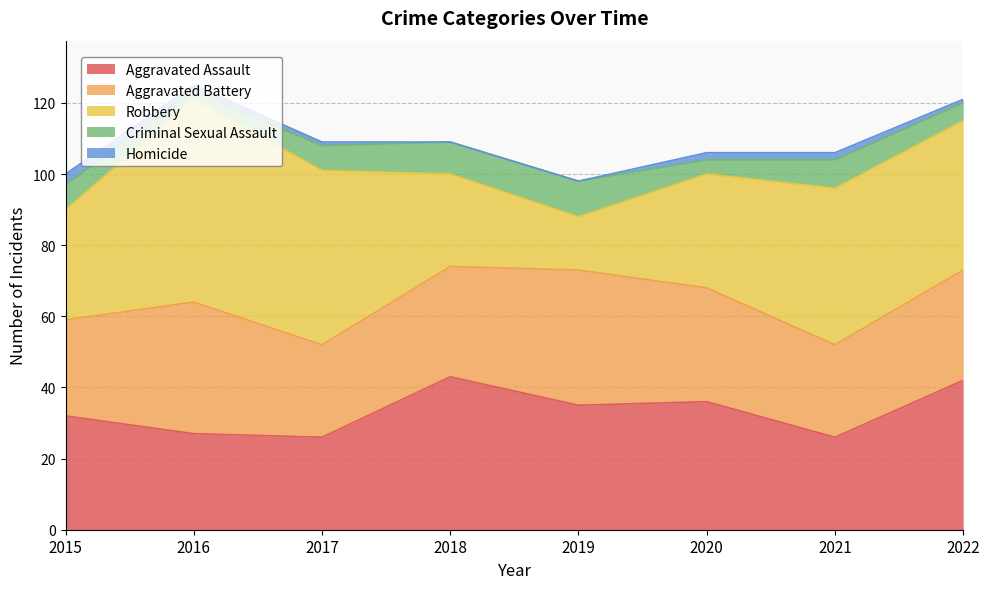

Does the chart display data point markers on the line(s)?

No